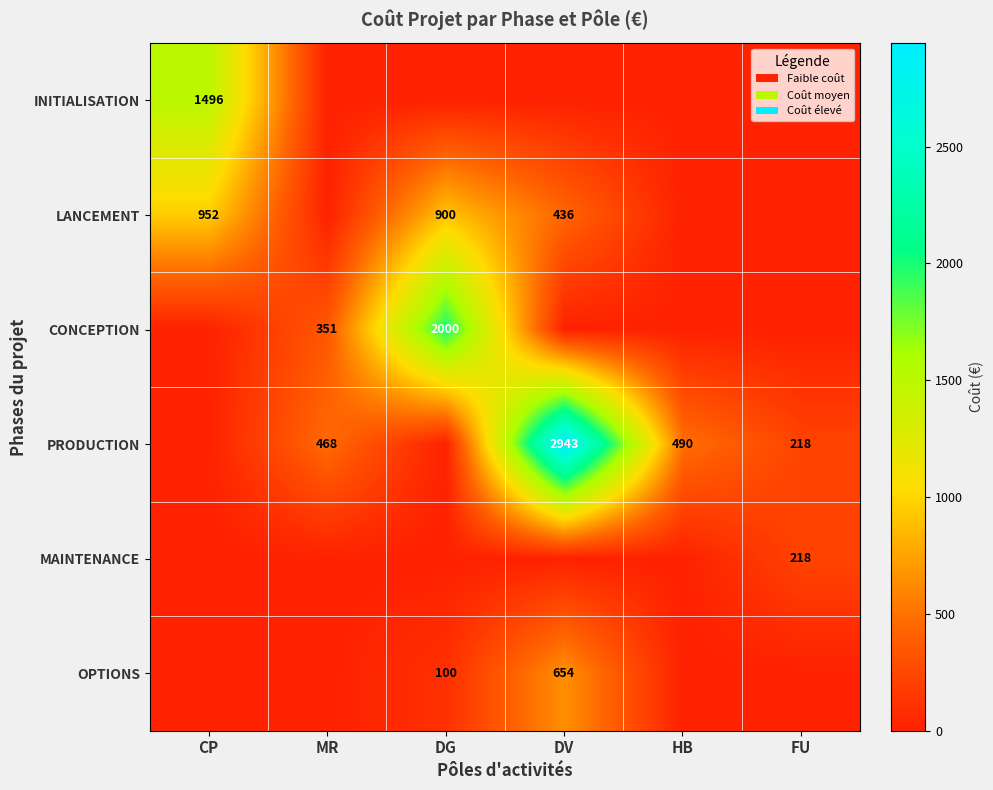

Is it true that PRODUCTION equals 768 at HB?

False